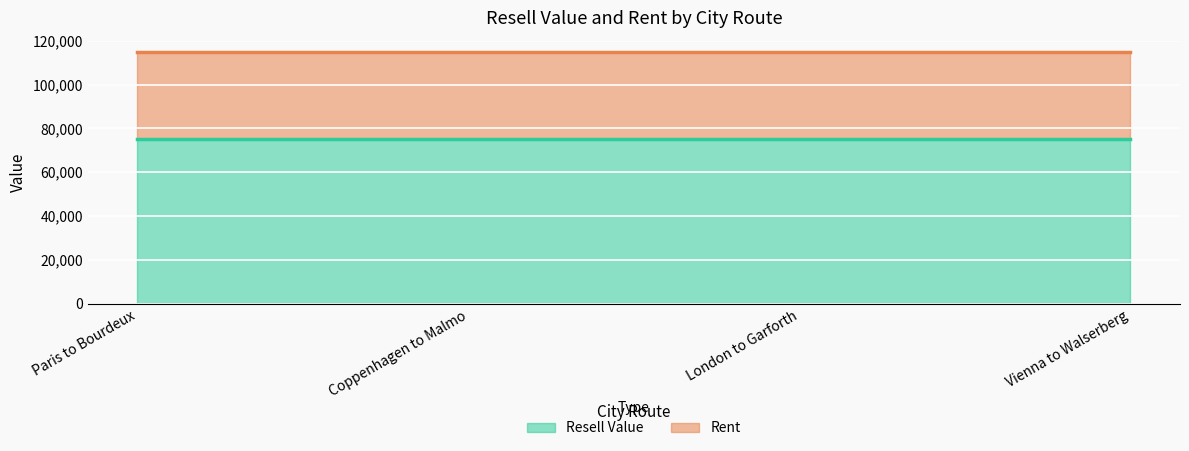

Reading left to right, what are all the values shown in this chart?

Resell Value: Paris to Bourdeux=75000	Coppenhagen to Malmo=75000	London to Garforth=75000	Vienna to Walserberg=75000
Rent: Paris to Bourdeux=40000	Coppenhagen to Malmo=40000	London to Garforth=40000	Vienna to Walserberg=40000